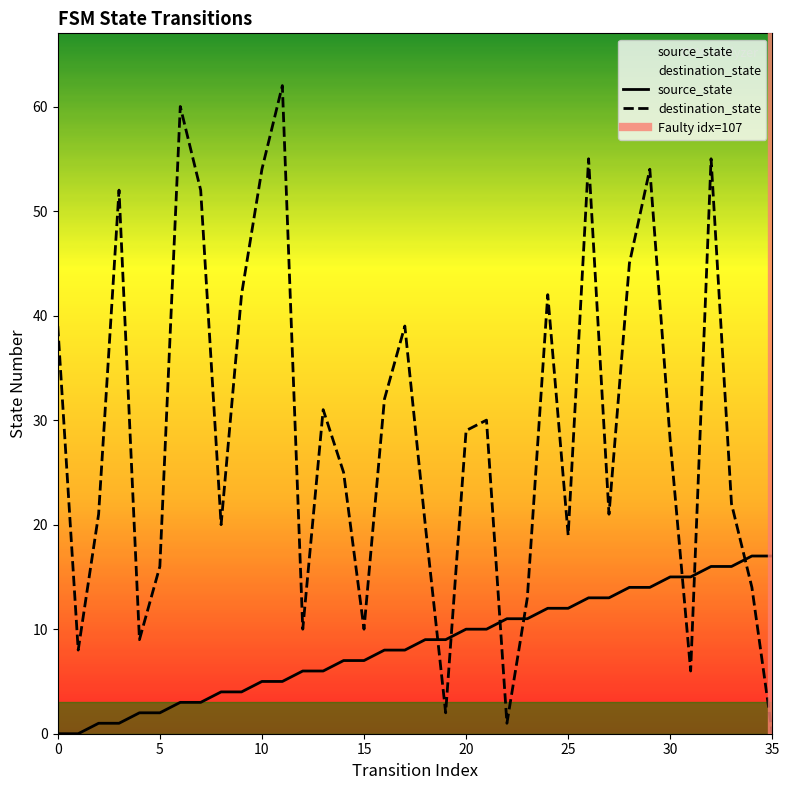

True or false: source_state and destination_state cross at least once.

True